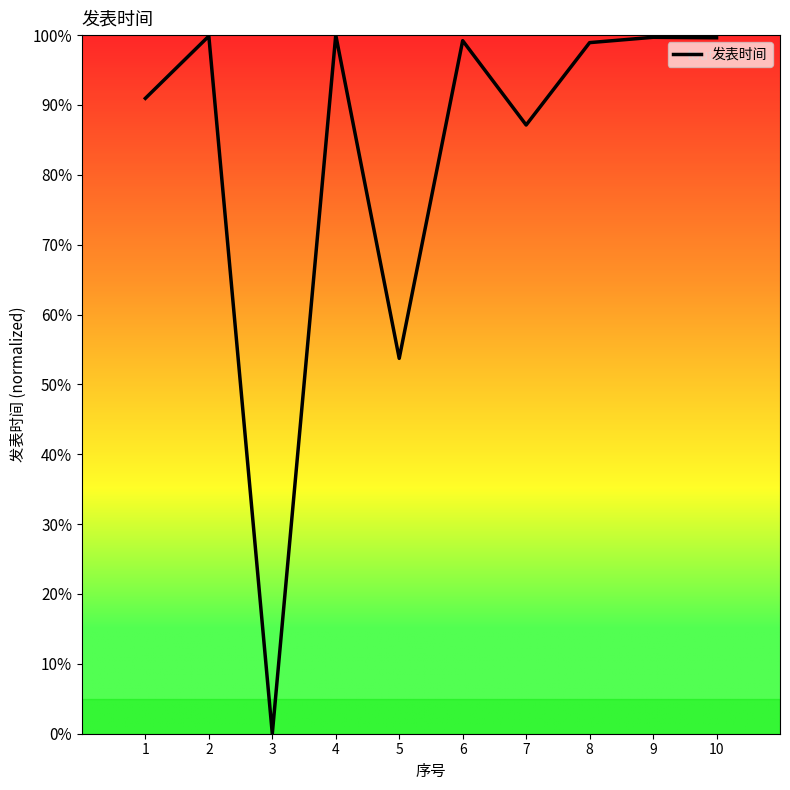

Reading left to right, transcribe all the data shown in this chart.

1331875183.4	1462342267.4	0.0	1464400000.0	786790526.3	1452734334.8	1275980701.2	1448643736.5	1459852473.2	1458829823.6